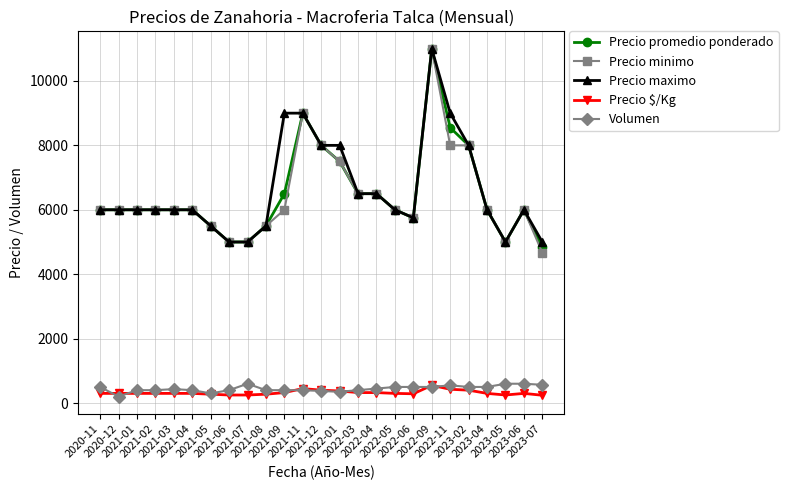

The Precio maximo series shows 10806 at 2022-01. True or false?

False